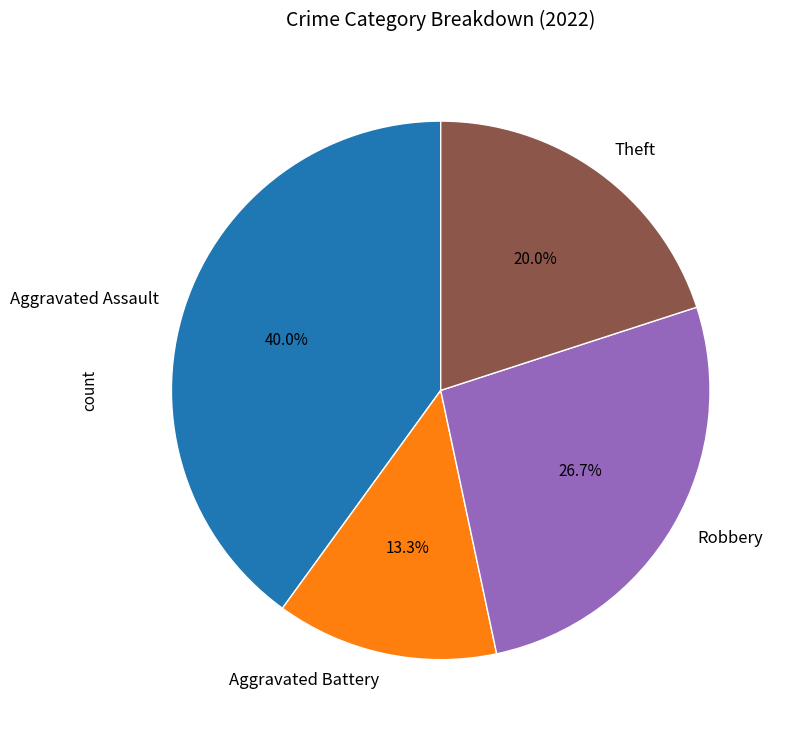

Is Robbery the majority of the pie?

No